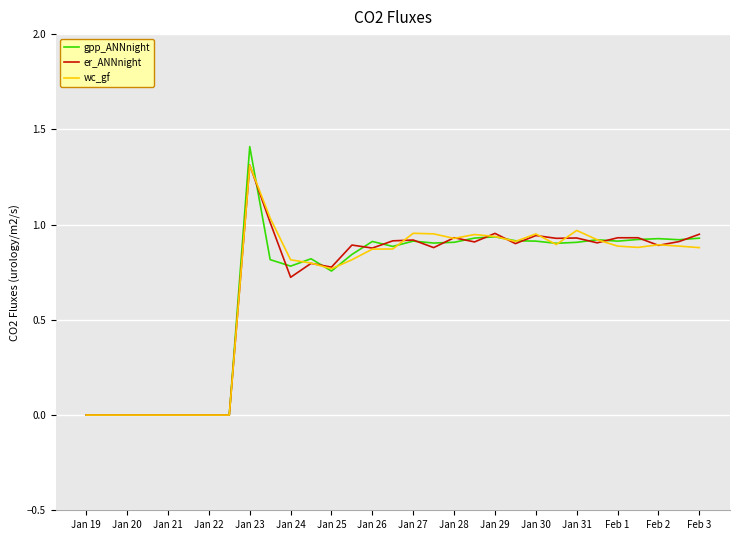

What is the maximum value for wc_gf?

1.3